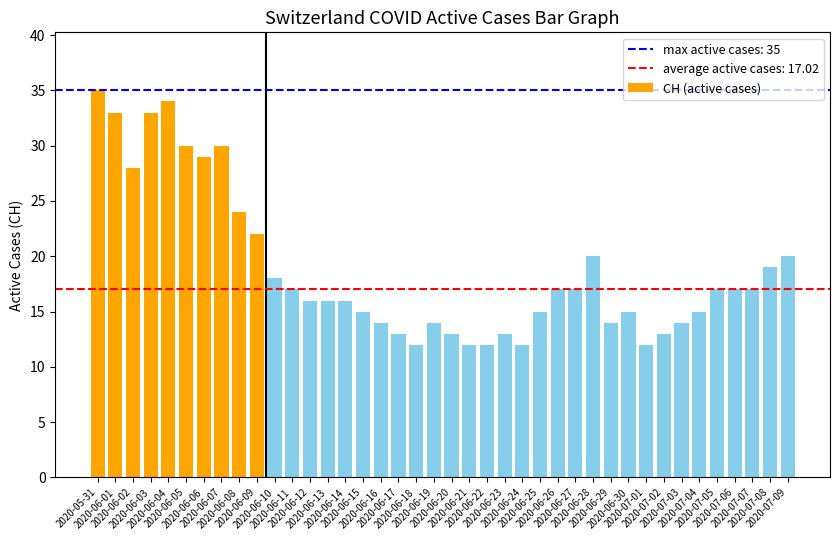

What is the maximum value shown in the chart?

35